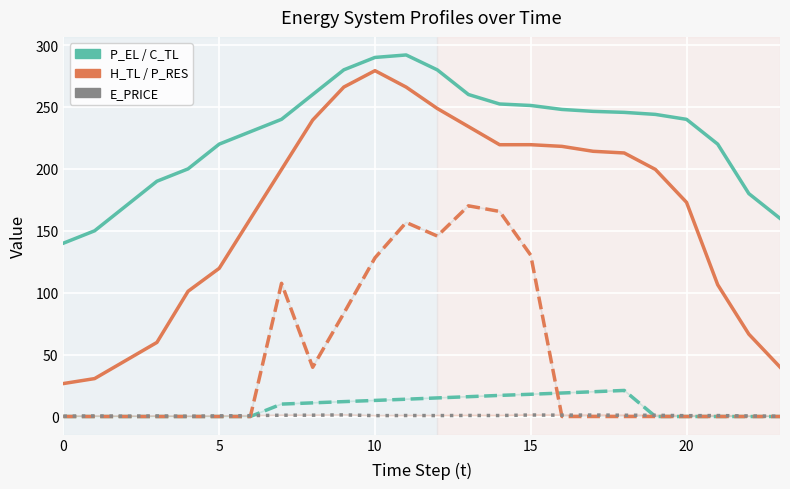

What is the greatest value displayed?

292.0